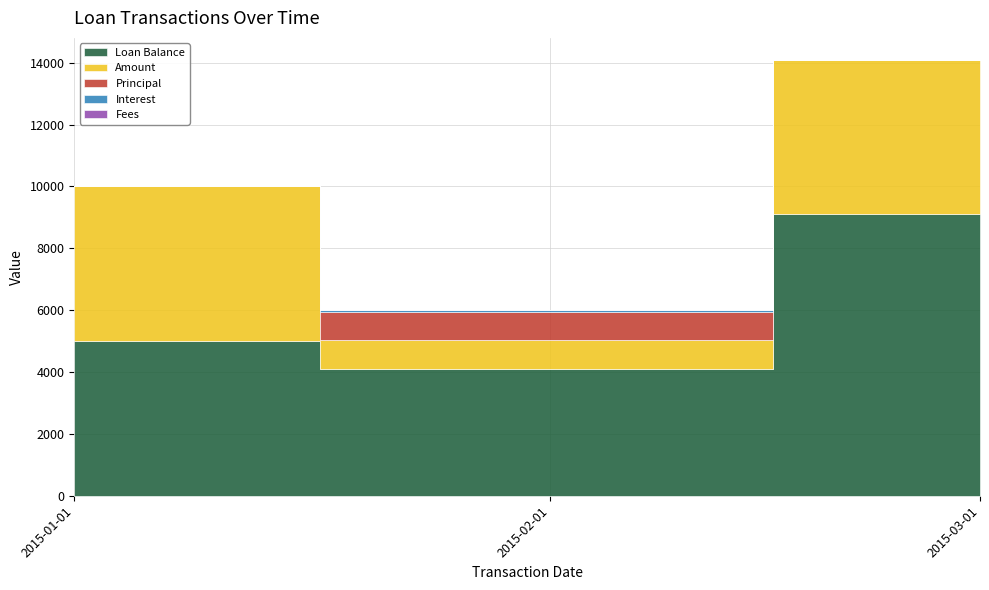

What is the maximum value shown in the chart?

9100.0